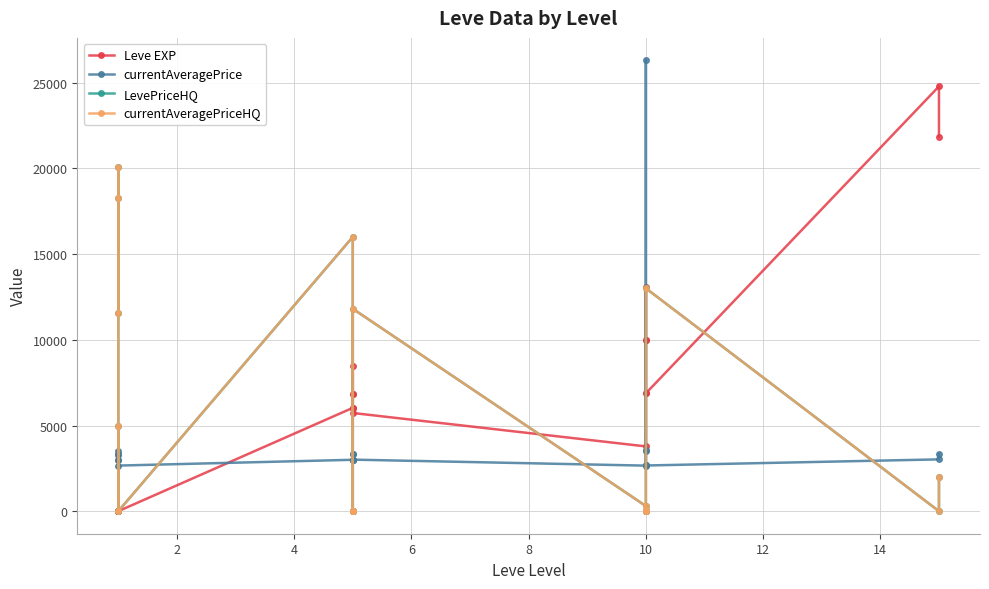

What is the average value of the currentAveragePrice series?

4259